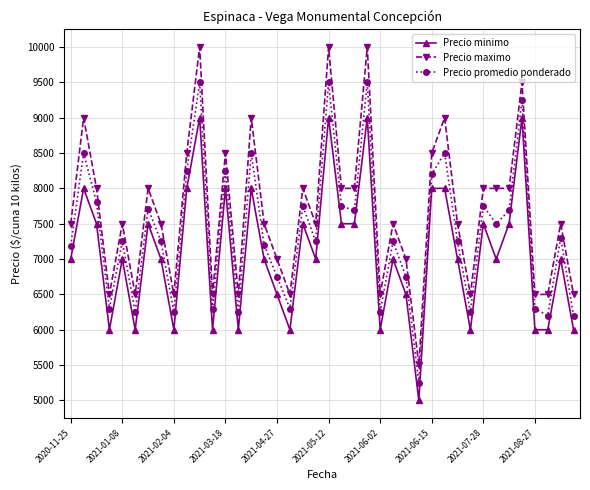

What is the difference between the maximum and second lowest values in the Precio maximo series?

3500